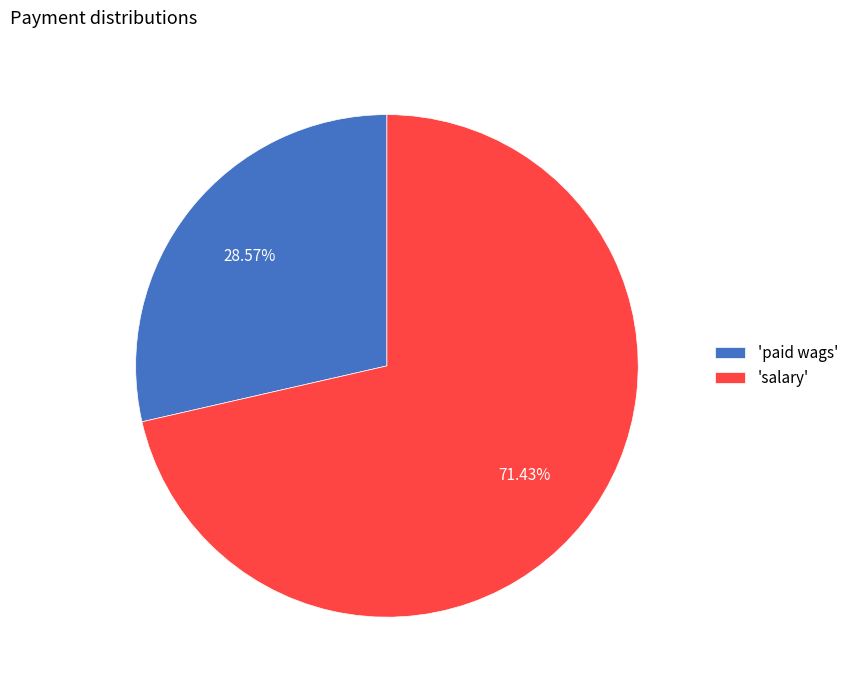

Is there any slice that represents more than half of the pie?

Yes